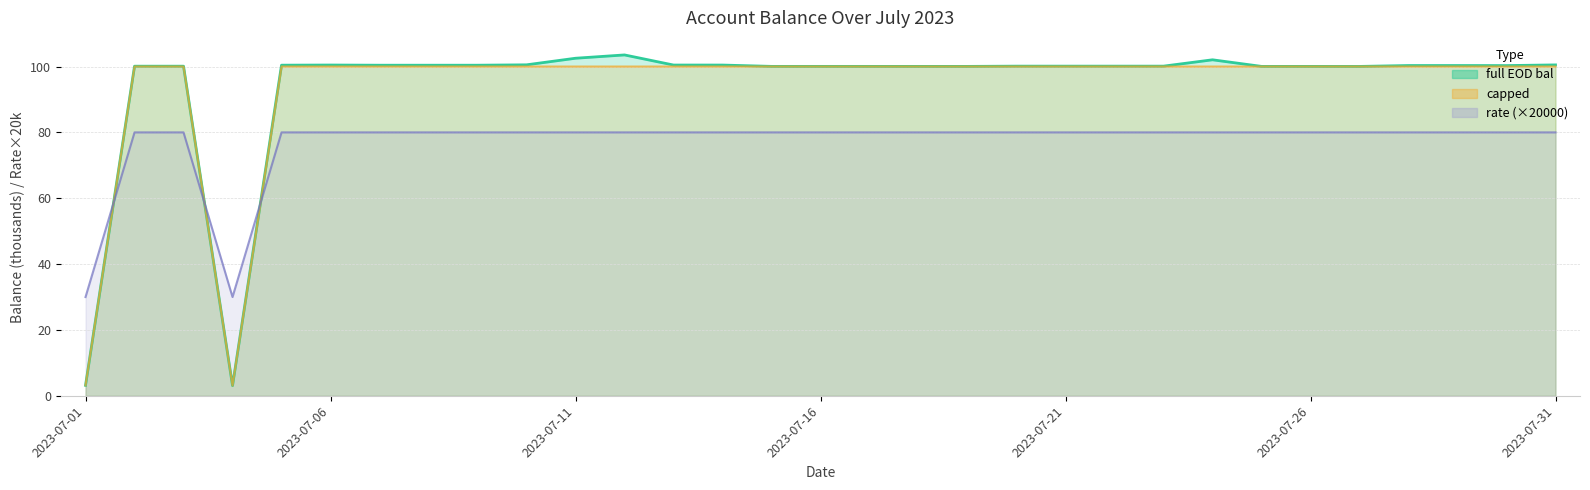

Read the rate value at 2023-07-08.

80.0